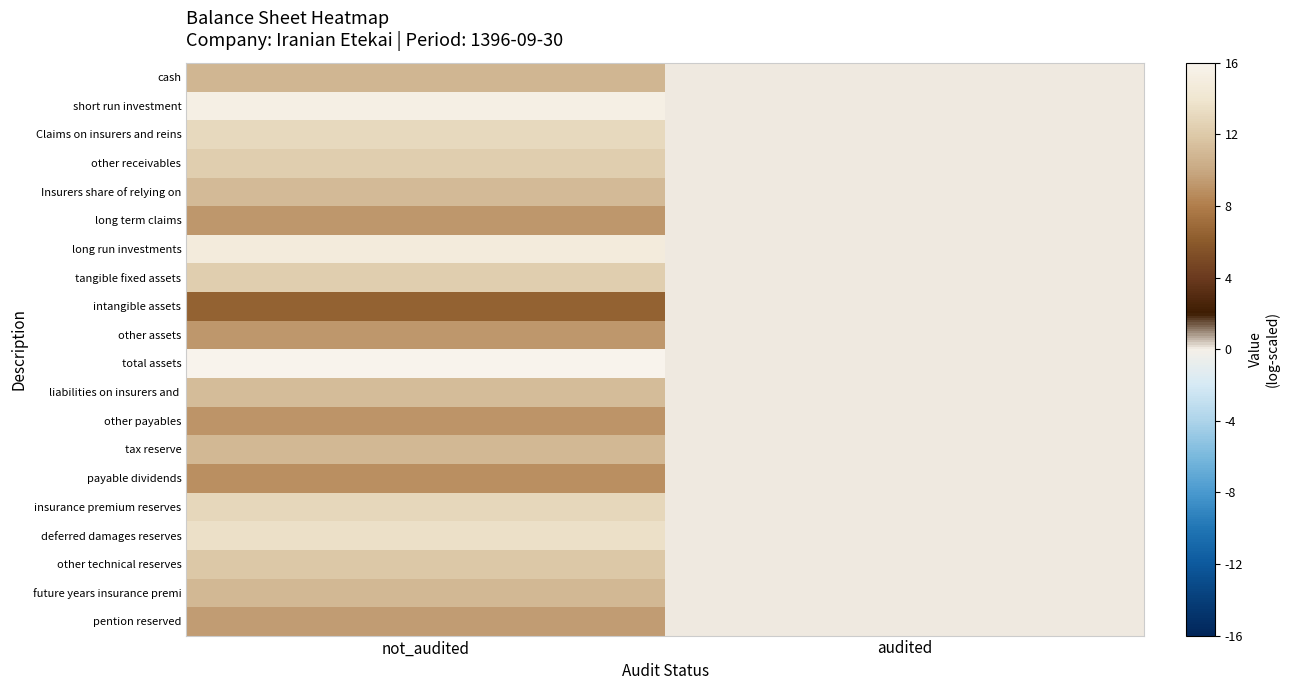

At not_audited, list the series in order from smallest to largest.

intangible assets, payable dividends, other payables, other assets, long term claims, pention reserved, cash, future years insurance premi, tax reserve, Insurers share of relying on, liabilities on insurers and, other technical reserves, other receivables, tangible fixed assets, insurance premium reserves, Claims on insurers and reins, deferred damages reserves, long run investments, short run investment, total assets